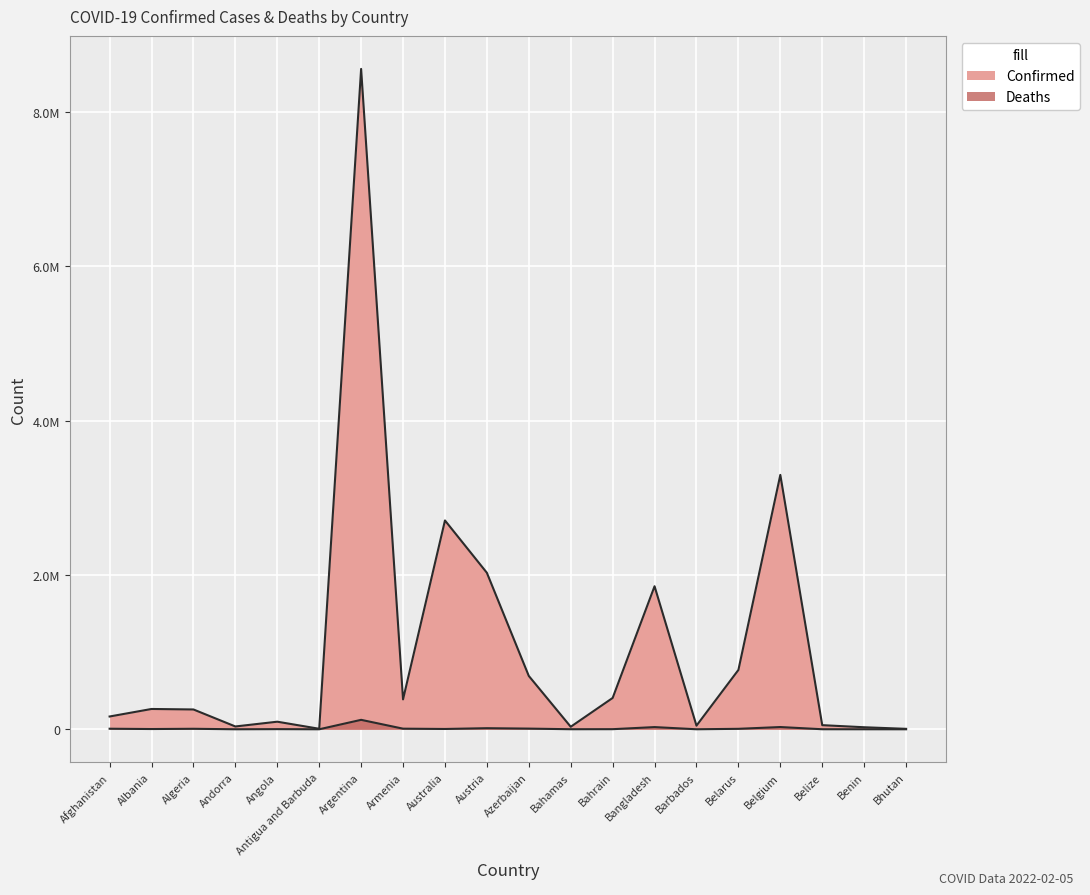

At which category is the sum across all series the highest?

Argentina